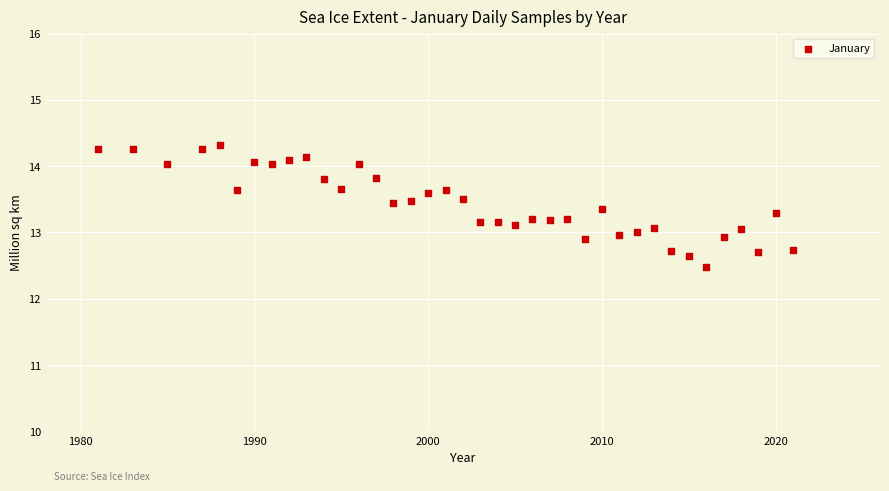

What is the range of Y values (max minus min)?

1.8